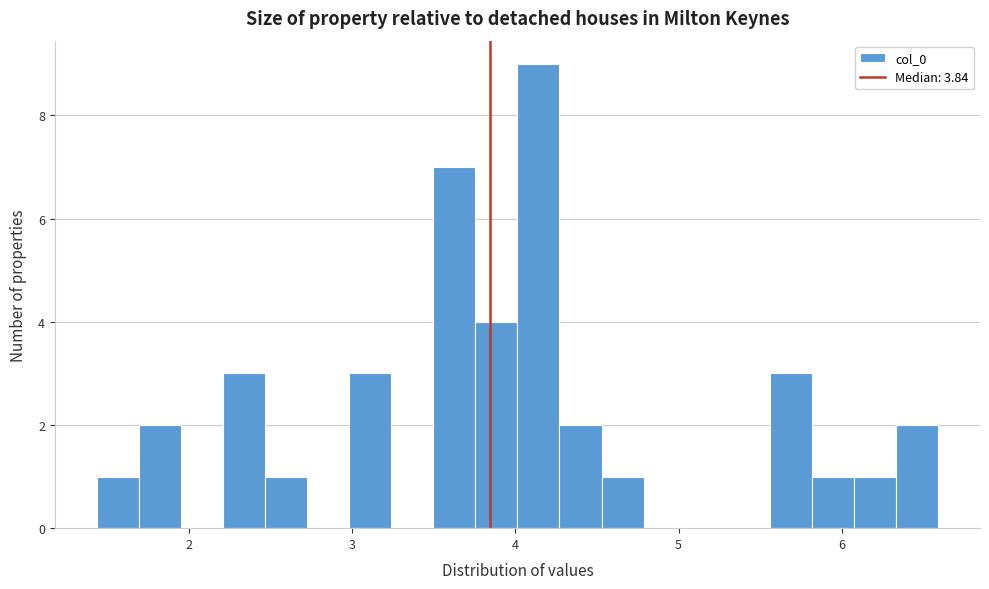

Around what value on the x-axis is the tallest bar? Give the approximate position of its centre, as read against the axis.

4.1